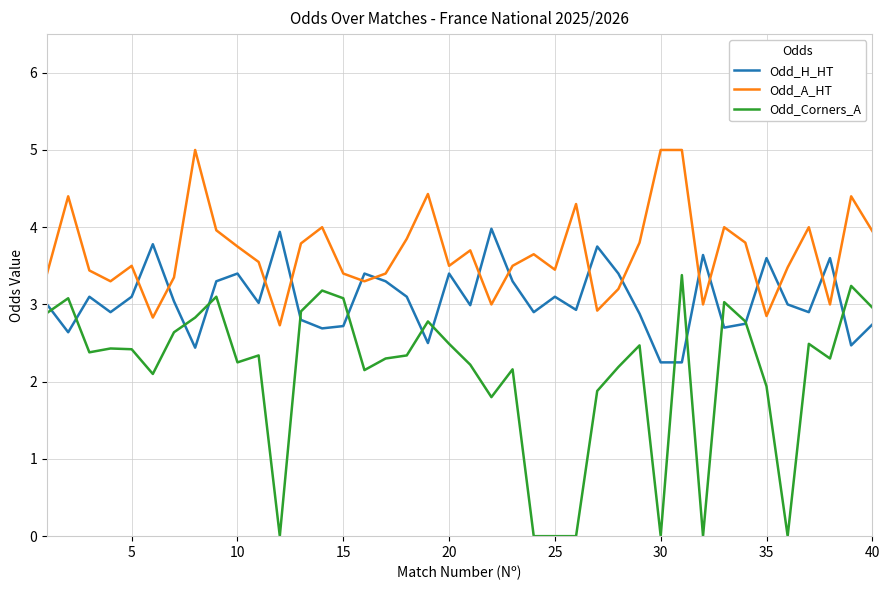

What is the highest value of the Odd_A_HT series?

5.0